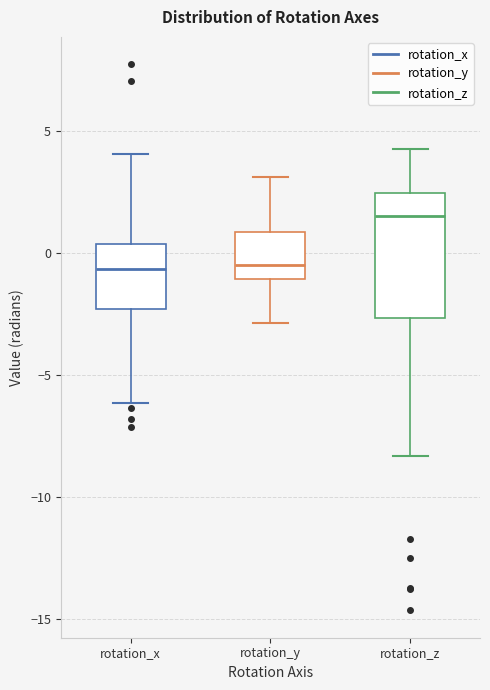

Reading left to right, read every box against the y-axis: the position of its median line, the range the box covers, and the ends of its whiskers. The values are not printed on the chart, so give them approximately, as read against the axis.

rotation_x: median -0.5, box -2.5 to 0.5, whiskers -6.0 to 4.0
rotation_y: median -0.5, box -1.0 to 1.0, whiskers -3.0 to 3.0
rotation_z: median 1.5, box -2.5 to 2.5, whiskers -8.5 to 4.0